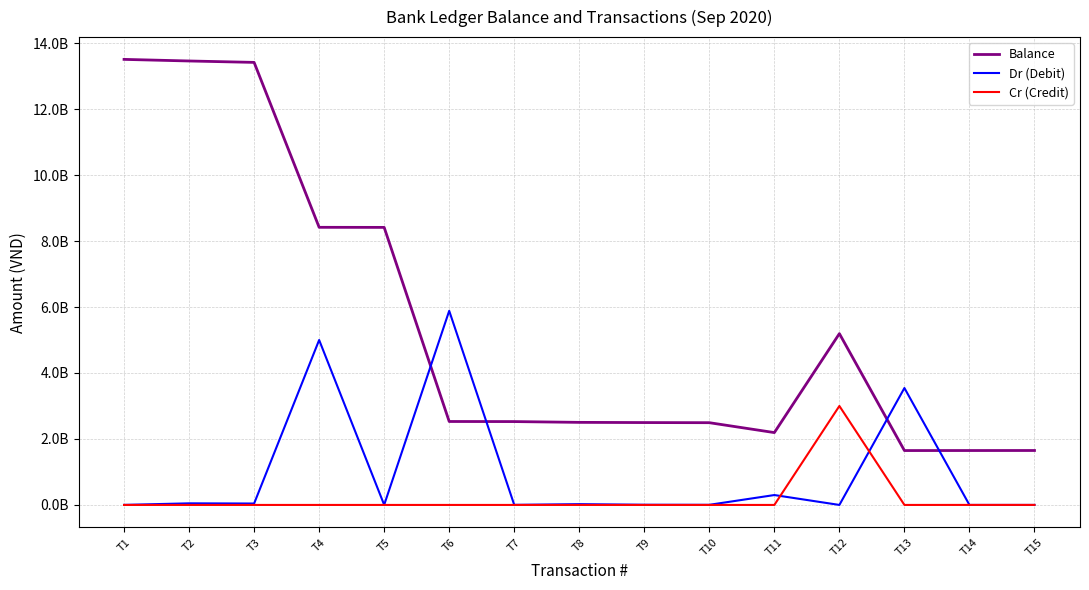

What are all the series names shown in the legend?

Balance, Dr (Debit), Cr (Credit)